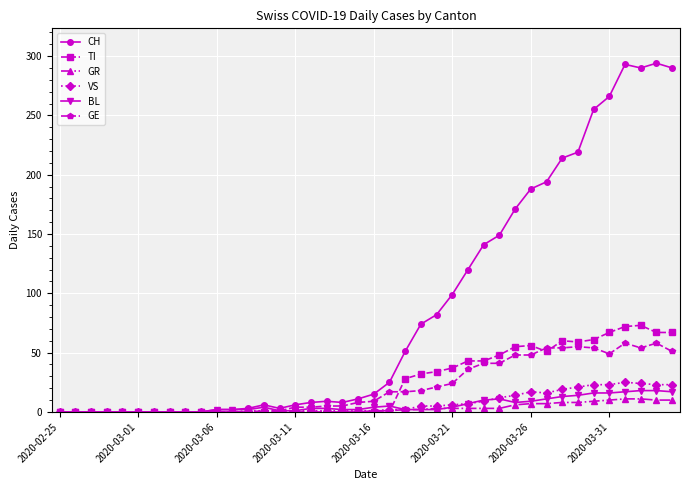

What is the maximum value shown in the chart?

294